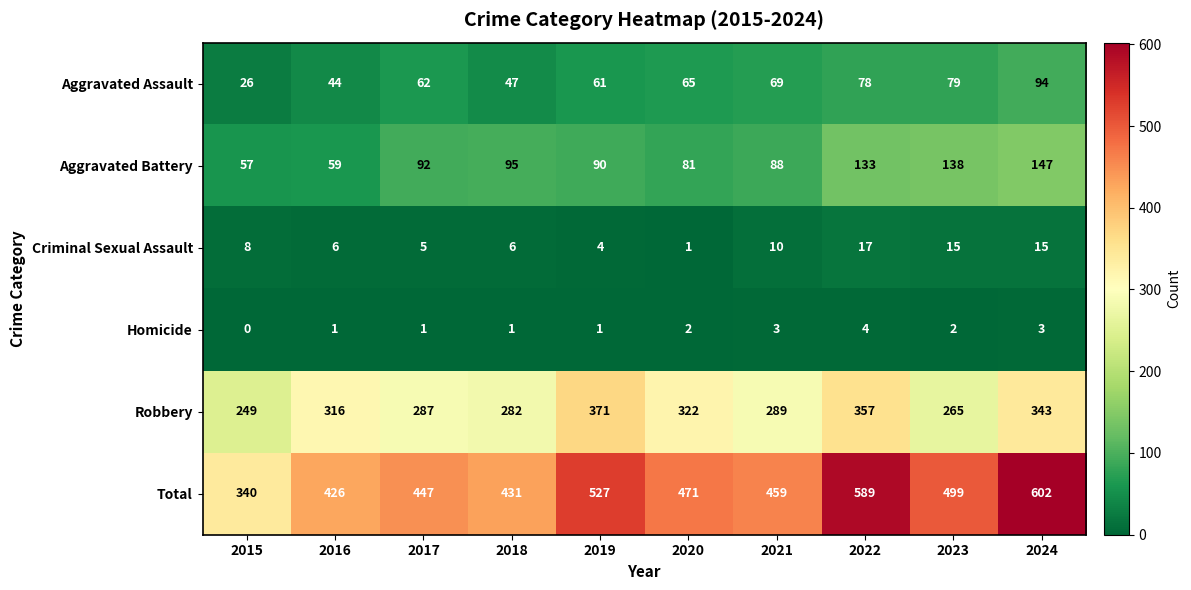

What is the difference between the Aggravated Battery values at 2022 and 2024?

14